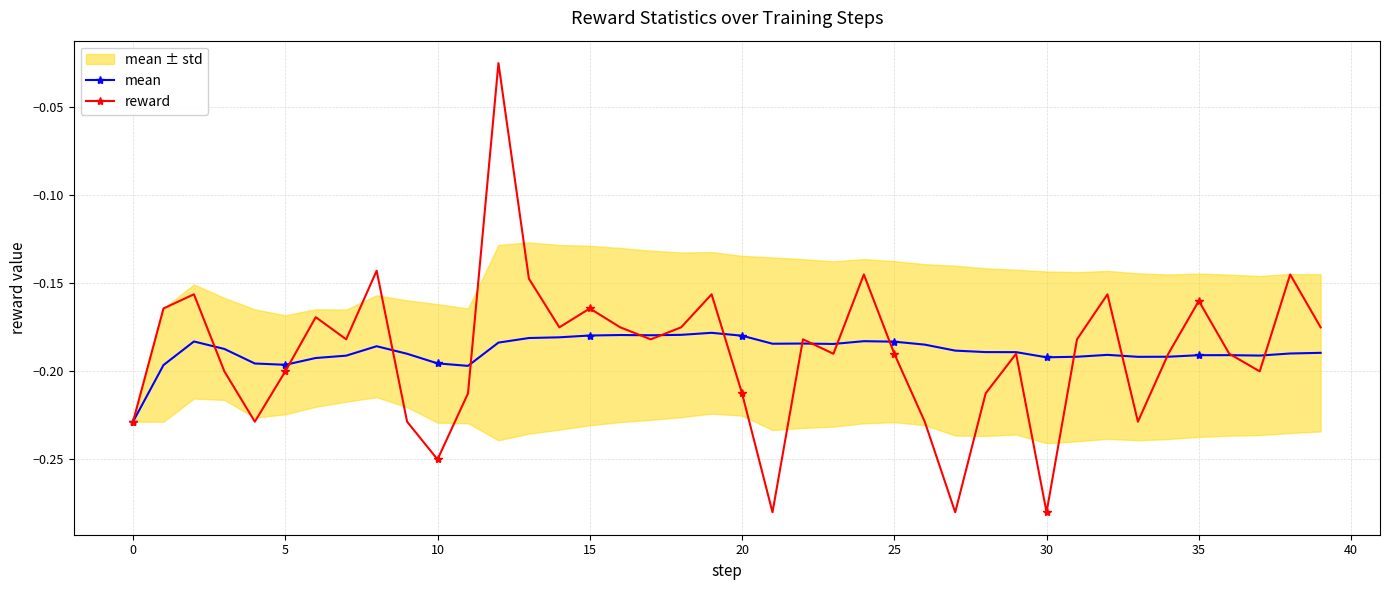

Reading left to right, what are all the values shown in this chart?

mean: -0.2	-0.2	-0.2	-0.2	-0.2	-0.2	-0.2	-0.2	-0.2	-0.2	-0.2	-0.2	-0.2	-0.2	-0.2	-0.2	-0.2	-0.2	-0.2	-0.2	-0.2	-0.2	-0.2	-0.2	-0.2	-0.2	-0.2	-0.2	-0.2	-0.2	-0.2	-0.2	-0.2	-0.2	-0.2	-0.2	-0.2	-0.2	-0.2	-0.2
reward: -0.2	-0.2	-0.2	-0.2	-0.2	-0.2	-0.2	-0.2	-0.1	-0.2	-0.2	-0.2	-0.0	-0.1	-0.2	-0.2	-0.2	-0.2	-0.2	-0.2	-0.2	-0.3	-0.2	-0.2	-0.1	-0.2	-0.2	-0.3	-0.2	-0.2	-0.3	-0.2	-0.2	-0.2	-0.2	-0.2	-0.2	-0.2	-0.1	-0.2